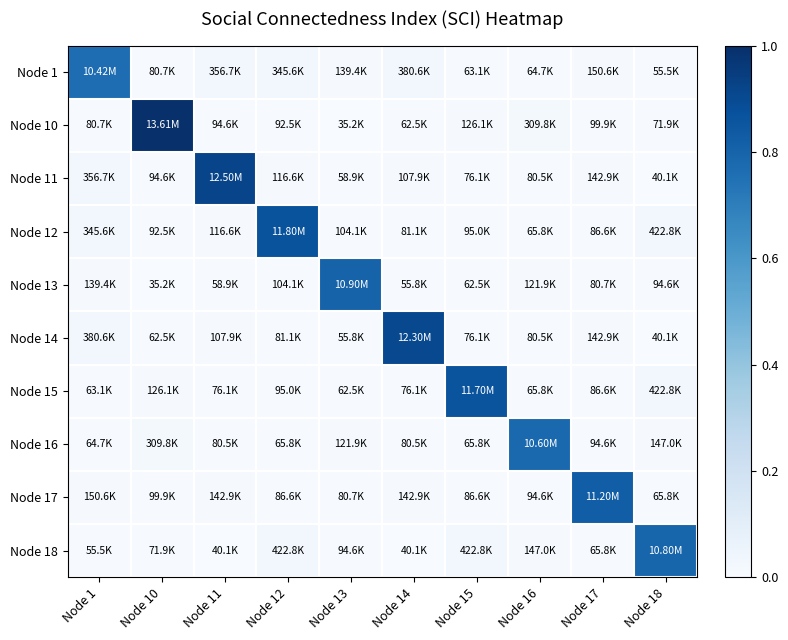

Reading left to right, list all the values displayed in this chart.

Node 1: Node 1=0.8	Node 10=0.0	Node 11=0.0	Node 12=0.0	Node 13=0.0	Node 14=0.0	Node 15=0.0	Node 16=0.0	Node 17=0.0	Node 18=0.0
Node 10: Node 1=0.0	Node 10=1.0	Node 11=0.0	Node 12=0.0	Node 13=0.0	Node 14=0.0	Node 15=0.0	Node 16=0.0	Node 17=0.0	Node 18=0.0
Node 11: Node 1=0.0	Node 10=0.0	Node 11=0.9	Node 12=0.0	Node 13=0.0	Node 14=0.0	Node 15=0.0	Node 16=0.0	Node 17=0.0	Node 18=0.0
Node 12: Node 1=0.0	Node 10=0.0	Node 11=0.0	Node 12=0.9	Node 13=0.0	Node 14=0.0	Node 15=0.0	Node 16=0.0	Node 17=0.0	Node 18=0.0
Node 13: Node 1=0.0	Node 10=0.0	Node 11=0.0	Node 12=0.0	Node 13=0.8	Node 14=0.0	Node 15=0.0	Node 16=0.0	Node 17=0.0	Node 18=0.0
Node 14: Node 1=0.0	Node 10=0.0	Node 11=0.0	Node 12=0.0	Node 13=0.0	Node 14=0.9	Node 15=0.0	Node 16=0.0	Node 17=0.0	Node 18=0.0
Node 15: Node 1=0.0	Node 10=0.0	Node 11=0.0	Node 12=0.0	Node 13=0.0	Node 14=0.0	Node 15=0.9	Node 16=0.0	Node 17=0.0	Node 18=0.0
Node 16: Node 1=0.0	Node 10=0.0	Node 11=0.0	Node 12=0.0	Node 13=0.0	Node 14=0.0	Node 15=0.0	Node 16=0.8	Node 17=0.0	Node 18=0.0
Node 17: Node 1=0.0	Node 10=0.0	Node 11=0.0	Node 12=0.0	Node 13=0.0	Node 14=0.0	Node 15=0.0	Node 16=0.0	Node 17=0.8	Node 18=0.0
Node 18: Node 1=0.0	Node 10=0.0	Node 11=0.0	Node 12=0.0	Node 13=0.0	Node 14=0.0	Node 15=0.0	Node 16=0.0	Node 17=0.0	Node 18=0.8